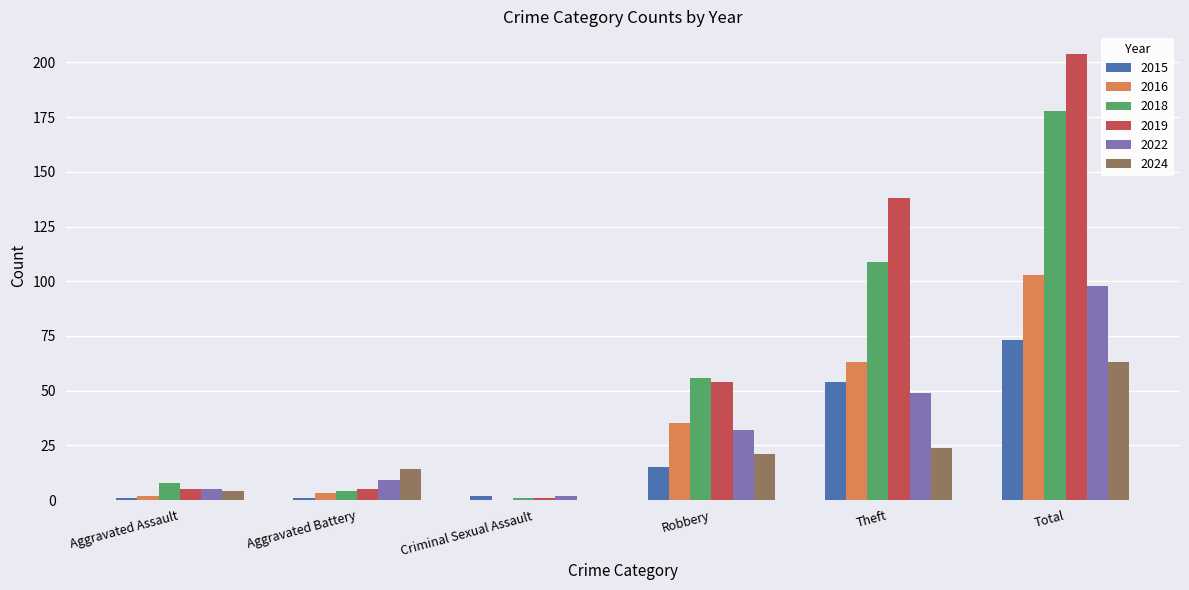

What are all the series names shown in the legend?

2015, 2016, 2018, 2019, 2022, 2024